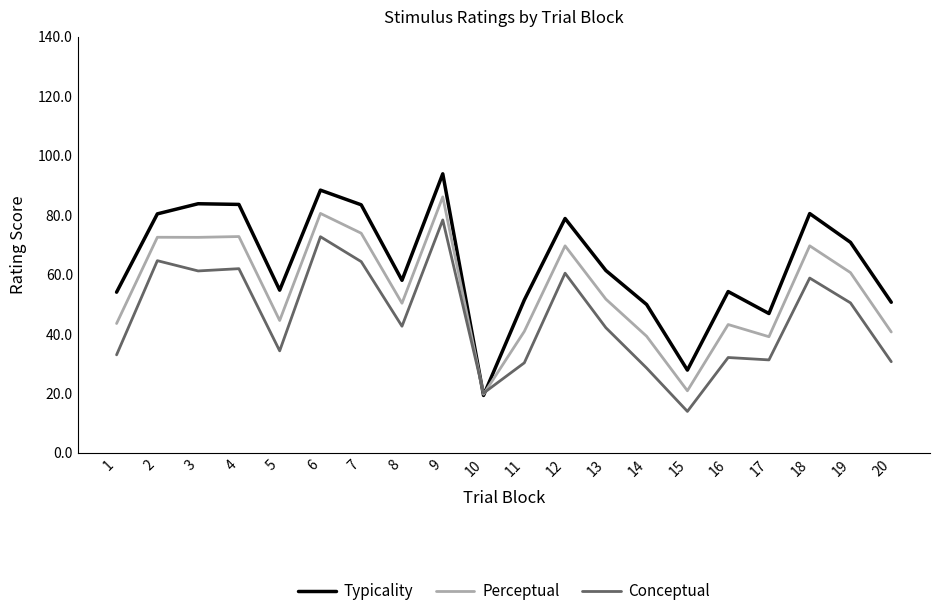

What is the sum of the Typicality values at 14 and 2?

130.2